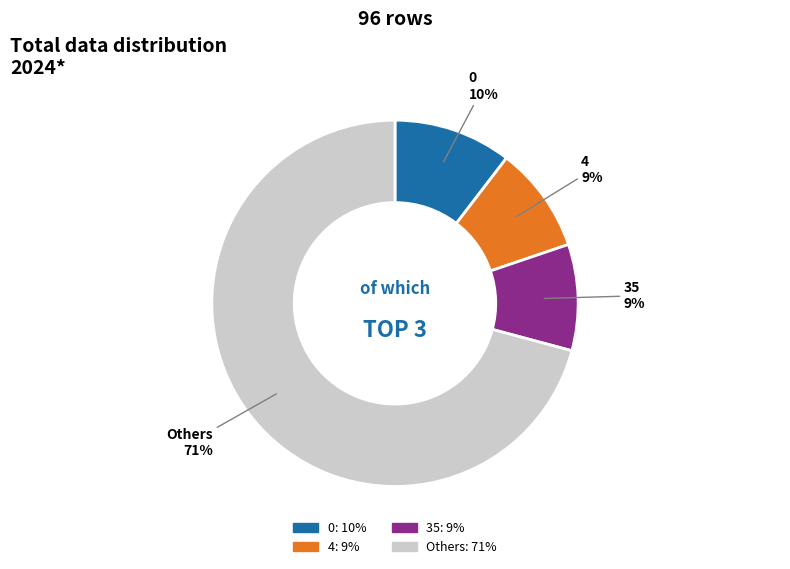

To the nearest percent, what is the average slice percentage?

25%